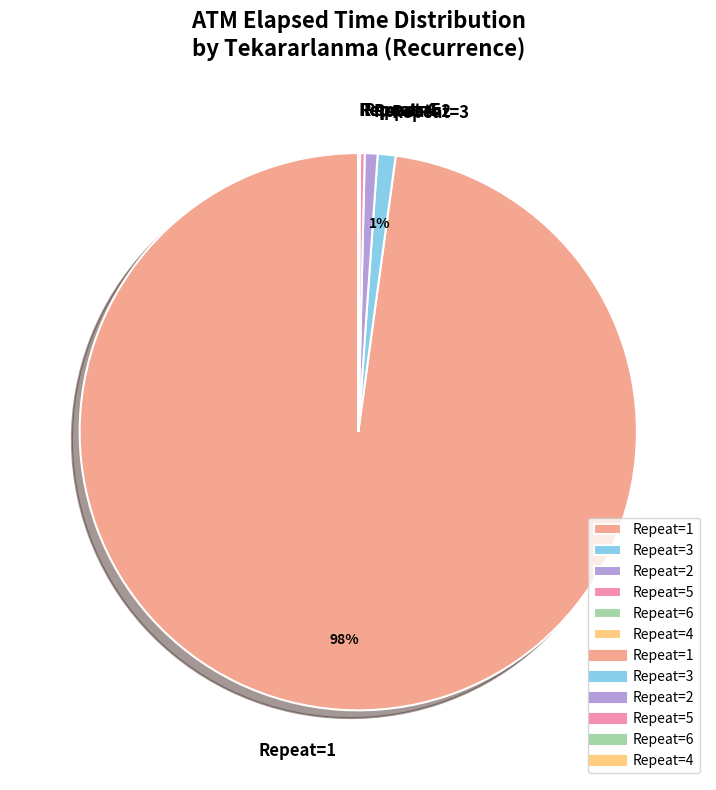

Which category has the biggest portion of the pie?

Repeat=1